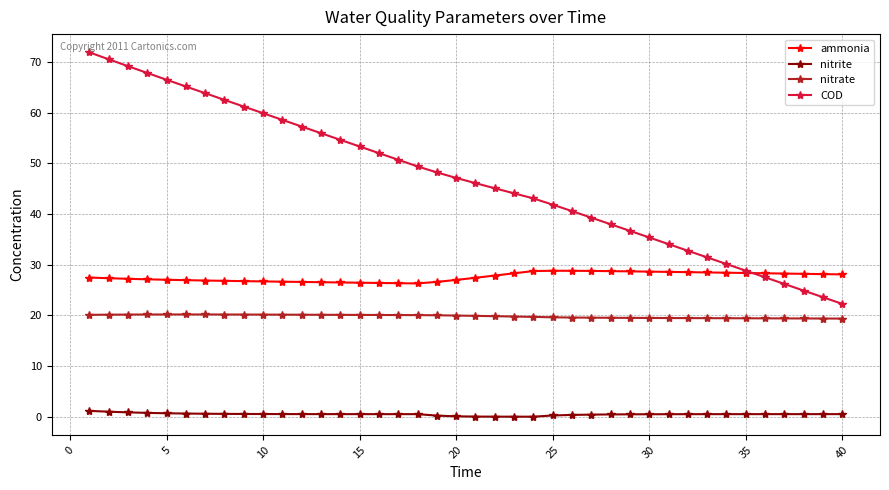

List the series in order of their peak value, lowest first.

nitrite, nitrate, ammonia, COD